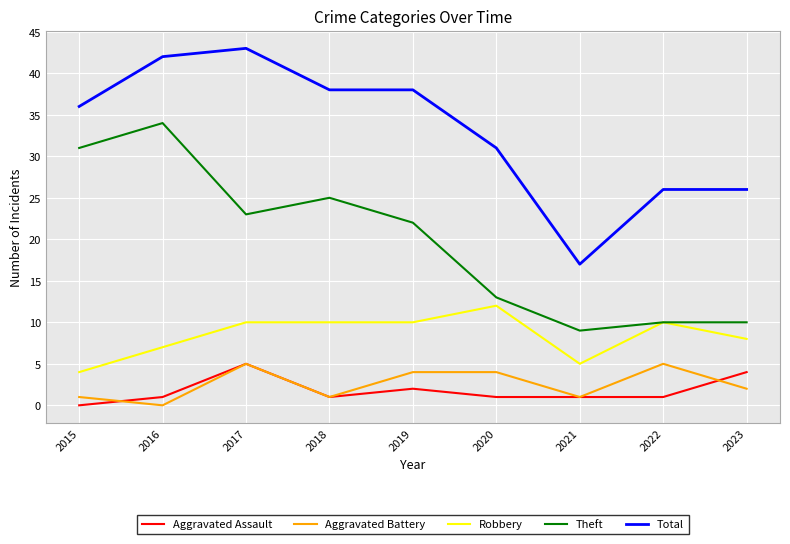

What is the sum of all Robbery values?

76